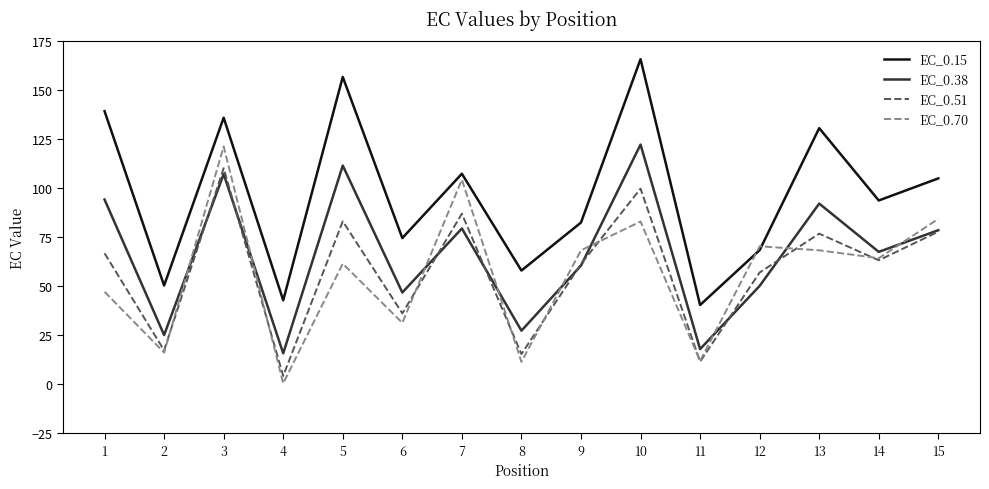

Rank the series at 10 from highest to lowest value.

EC_0.15, EC_0.38, EC_0.51, EC_0.70